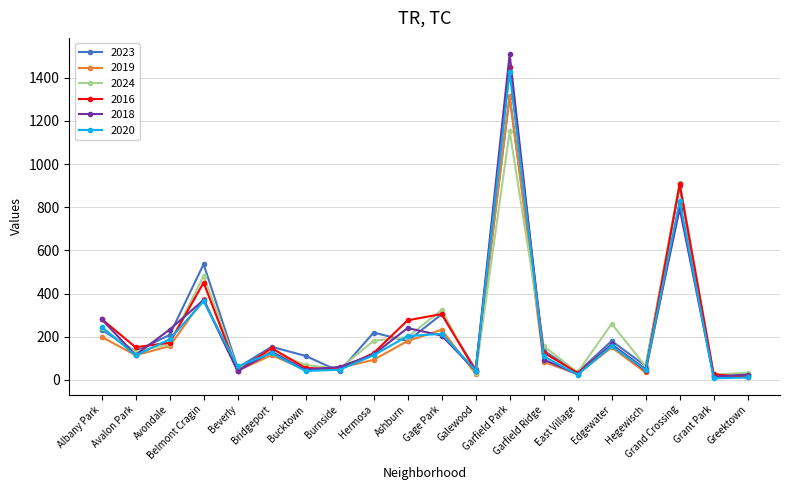

At which category does the chart reach its peak across all series?

Garfield Park